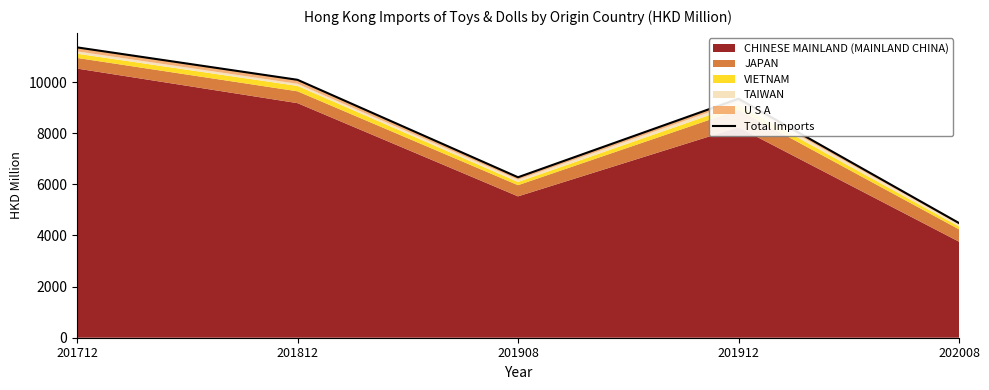

What is the sum of the values at 201712 and 202008?

15841.1